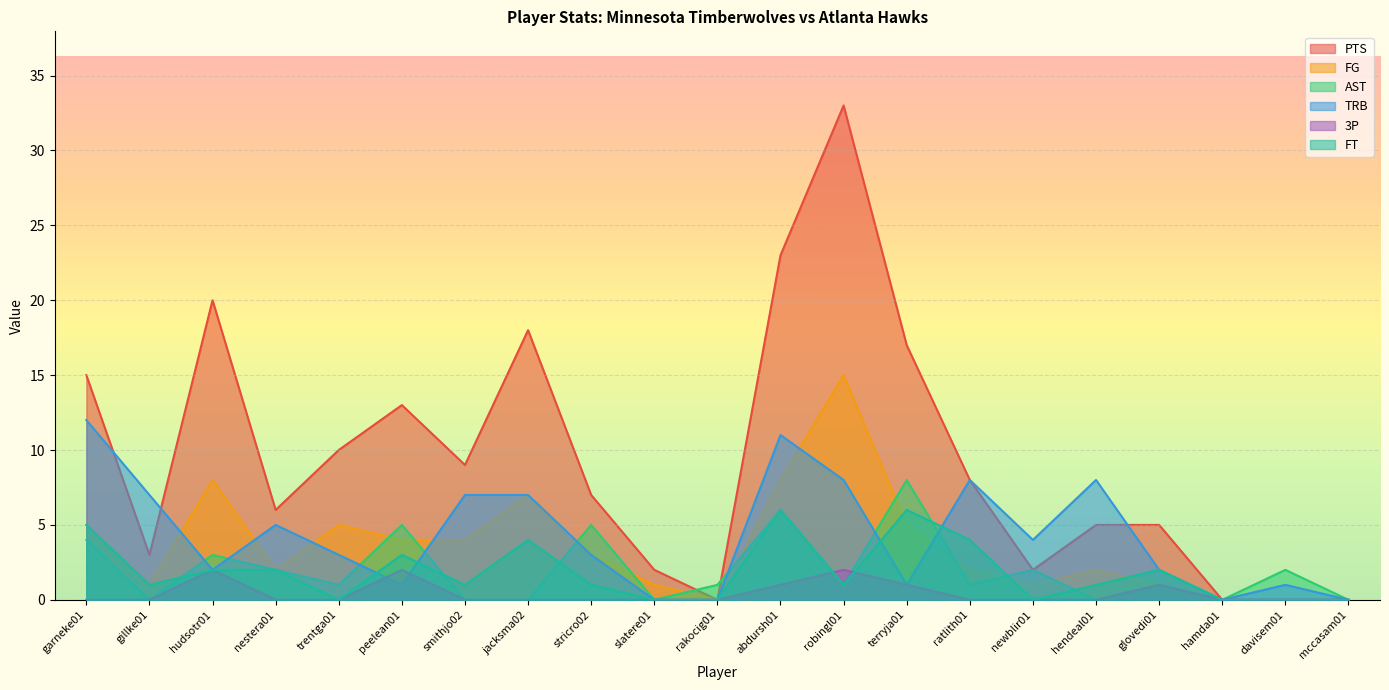

At which category is the sum across all series the highest?

robingl01